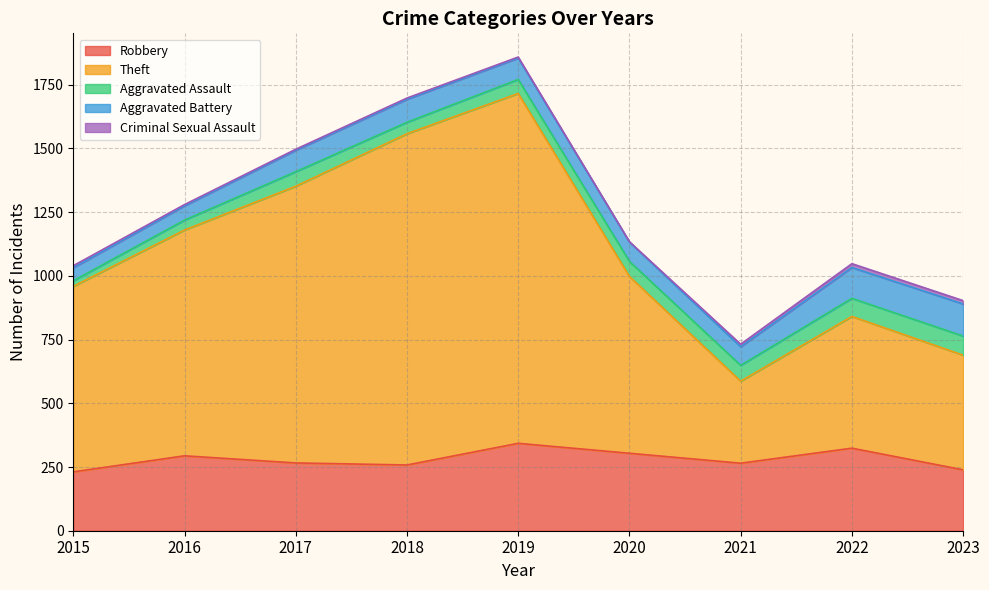

What is the greatest value displayed?

1373